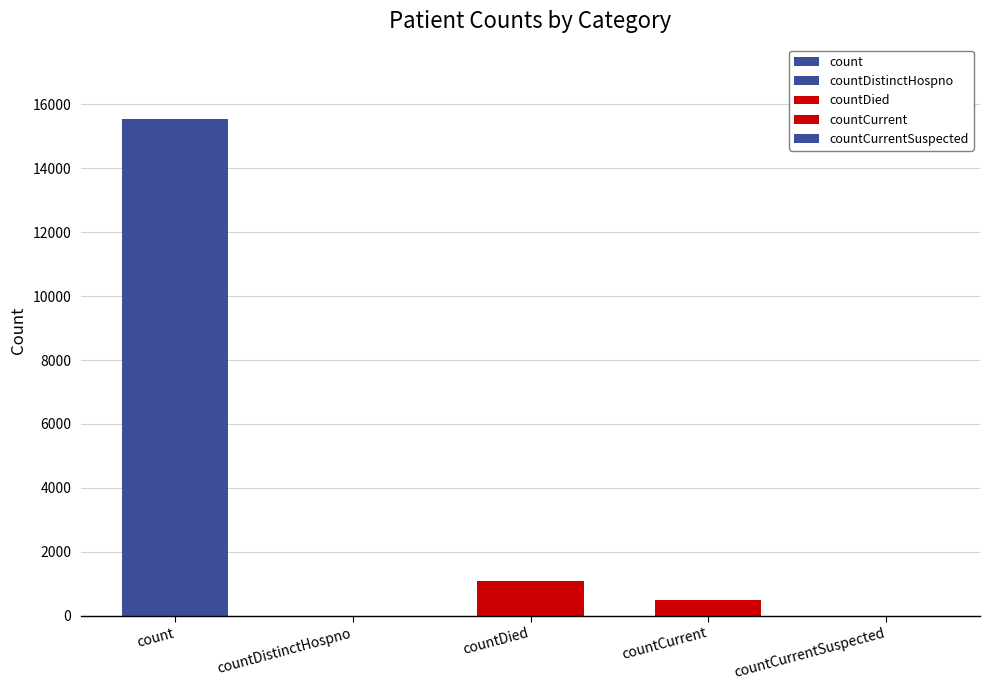

List the labels in order of value, smallest first.

countDistinctHospno, countCurrentSuspected, countCurrent, countDied, count